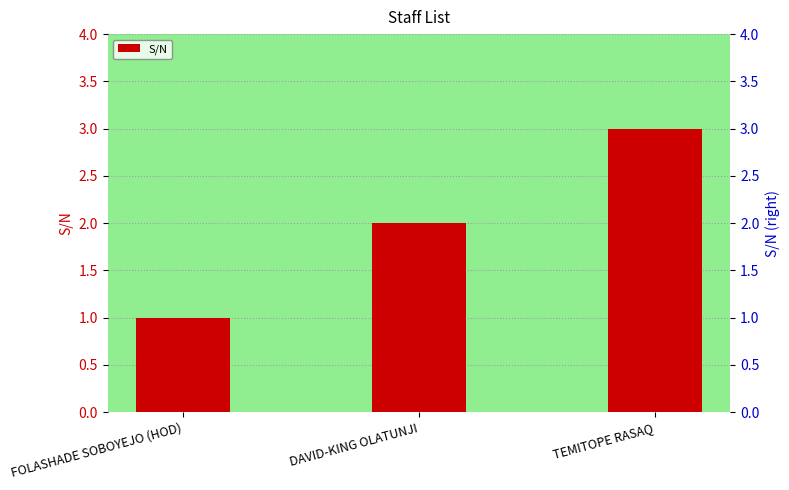

Reading left to right, extract all data points from this chart.

1	2	3